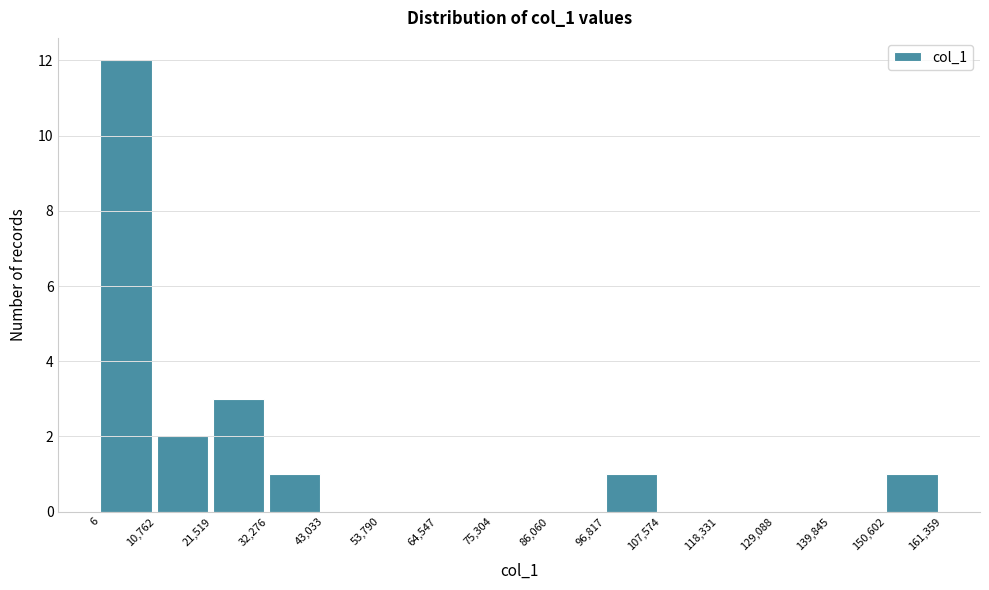

Reading left to right, list every bar in this chart as the range it spans on the x-axis followed by its height. The values are not printed on the chart, so give them approximately, as read against the axis.

6 to 10,762: 12
10,762 to 21,519: 2
21,519 to 32,276: 3
32,276 to 43,033: 1
43,033 to 53,790: 0
53,790 to 64,547: 0
64,547 to 75,304: 0
75,304 to 86,060: 0
86,060 to 96,817: 0
96,817 to 107,574: 1
107,574 to 118,331: 0
118,331 to 129,088: 0
129,088 to 139,845: 0
139,845 to 150,602: 0
150,602 to 161,359: 1